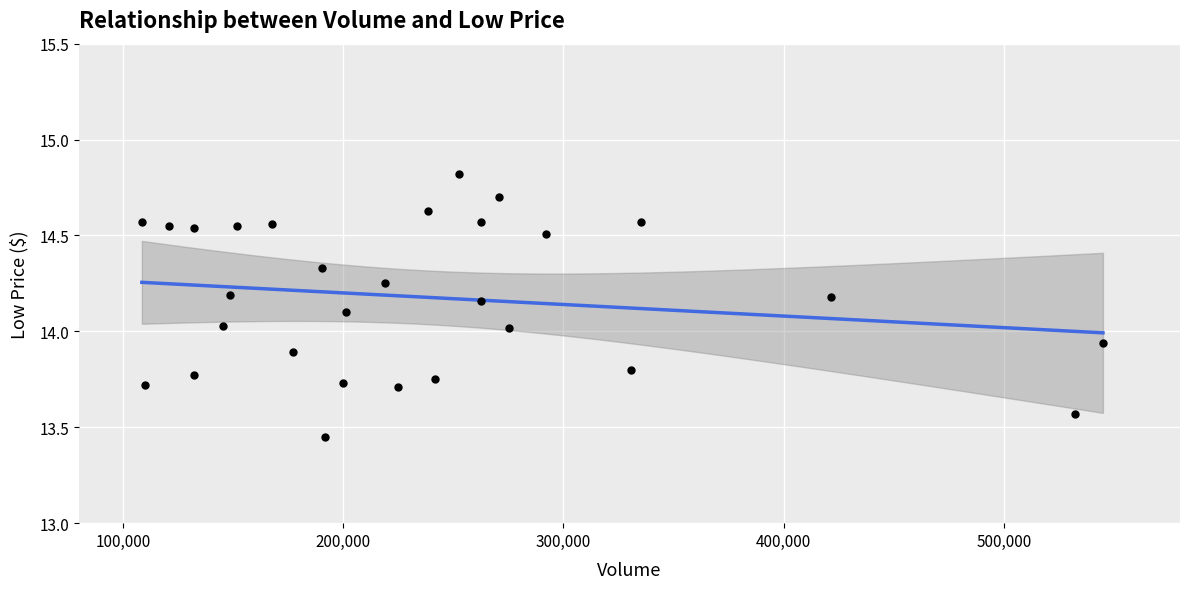

What is the range of Y values (max minus min)?

1.4